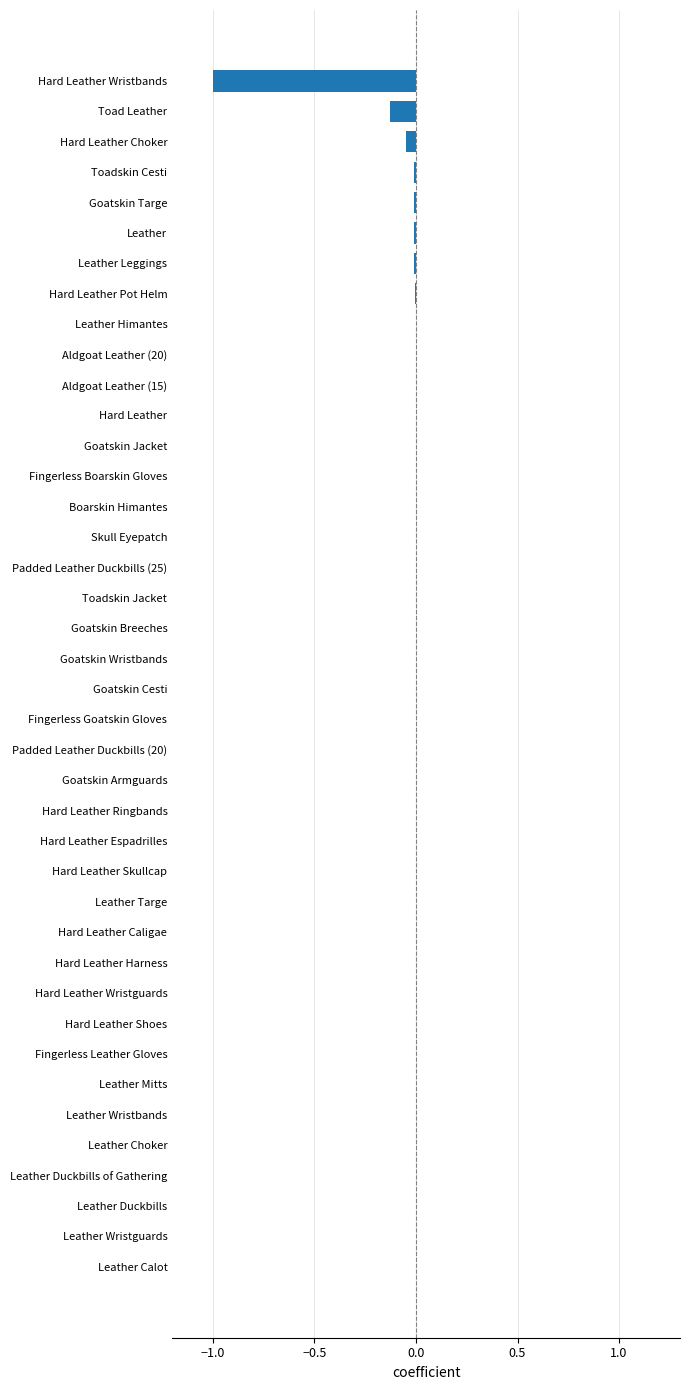

True or false: the data shows 0.3 at Padded Leather Duckbills (20).

False